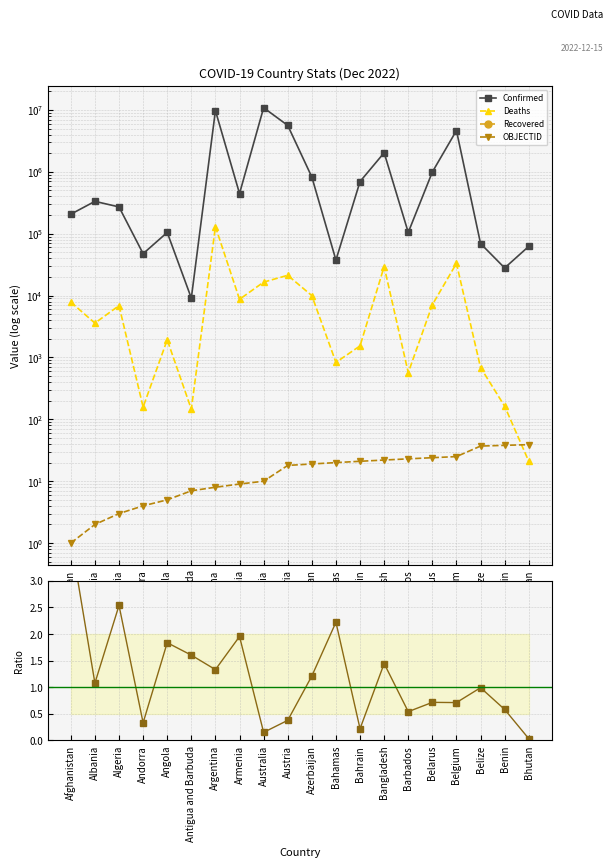

Reading right to left, what are all the values shown in this chart?

Confirmed: 62521.0	27980.0	69376.0	4654473.0	994037.0	104944.0	2036866.0	697618.0	37491.0	825035.0	5629173.0	10874967.0	445881.0	9766975.0	9106.0	104946.0	47606.0	271156.0	333591.0	206788.0
Deaths: 21.0	163.0	688.0	33133.0	7118.0	568.0	29437.0	1538.0	833.0	9989.0	21286.0	16512.0	8712.0	130041.0	146.0	1928.0	158.0	6881.0	3594.0	7843.0
Recovered: 0.0	0.0	0.0	0.0	0.0	0.0	0.0	0.0	0.0	0.0	0.0	0.0	0.0	0.0	0.0	0.0	0.0	0.0	0.0	0.0
OBJECTID: 39.0	38.0	37.0	25.0	24.0	23.0	22.0	21.0	20.0	19.0	18.0	10.0	9.0	8.0	7.0	5.0	4.0	3.0	2.0	1.0
Deaths/Confirmed (%): 0.0	0.6	1.0	0.7	0.7	0.5	1.4	0.2	2.2	1.2	0.4	0.2	2.0	1.3	1.6	1.8	0.3	2.5	1.1	3.8